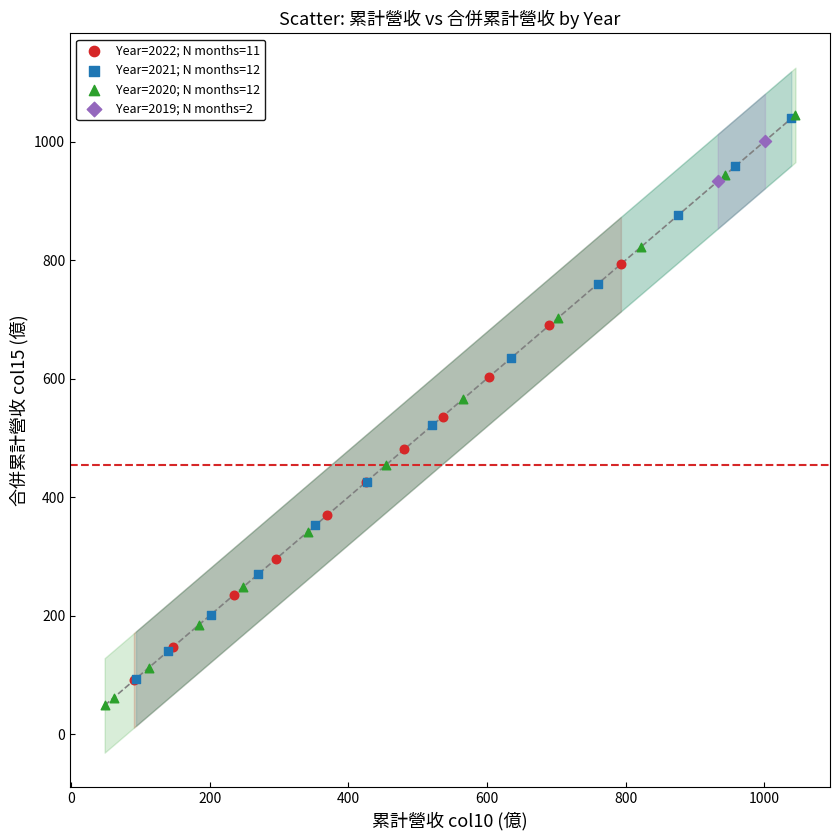

What are all the series names shown in the legend?

Year=2022; N months=11, Year=2021; N months=12, Year=2020; N months=12, Year=2019; N months=2